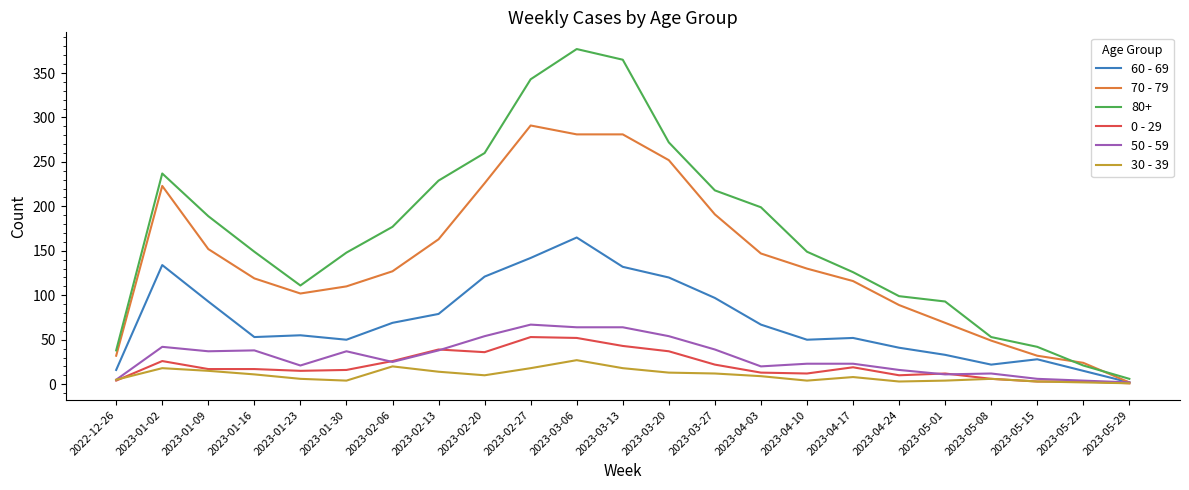

Where is the first local minimum for 70 - 79?

2023-01-23